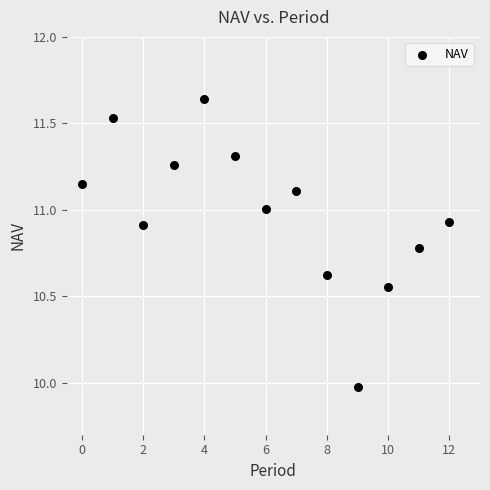

Count the number of points in this scatter plot.

13